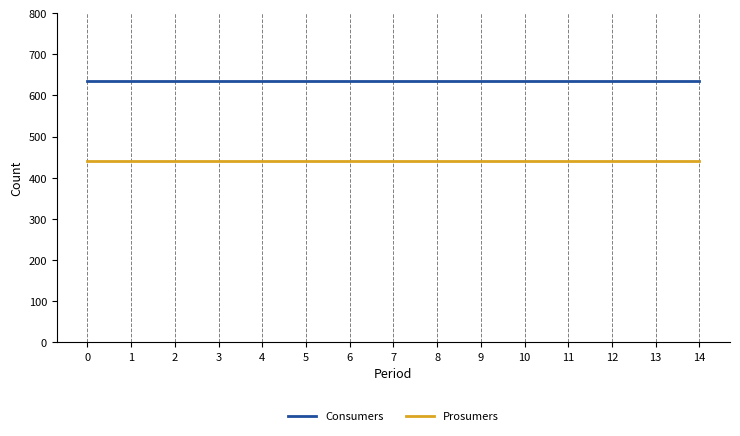

Reading left to right, list all the values displayed in this chart.

Consumers: 635	635	635	635	635	635	635	635	635	635	635	635	635	635	635
Prosumers: 440	440	440	440	440	440	440	440	440	440	440	440	440	440	440